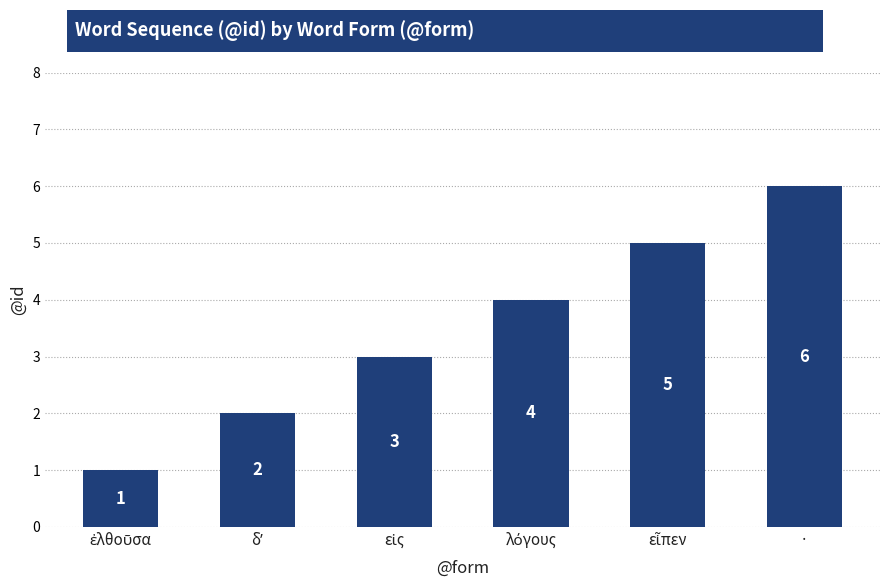

The value at · is 6. True or false?

True